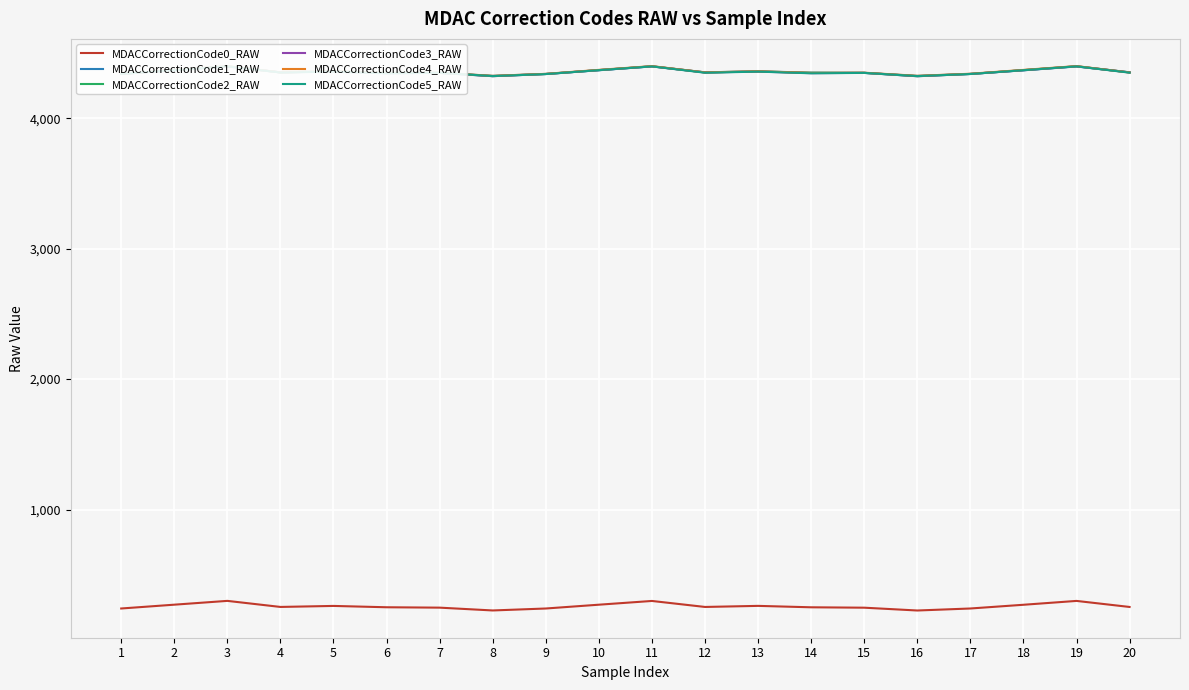

What are all the series names shown in the legend?

MDACCorrectionCode0_RAW, MDACCorrectionCode1_RAW, MDACCorrectionCode2_RAW, MDACCorrectionCode3_RAW, MDACCorrectionCode4_RAW, MDACCorrectionCode5_RAW